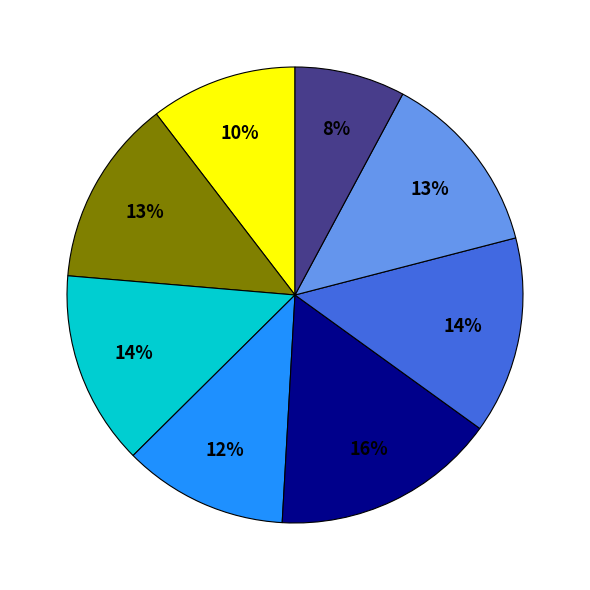

Does any single category account for the majority?

No